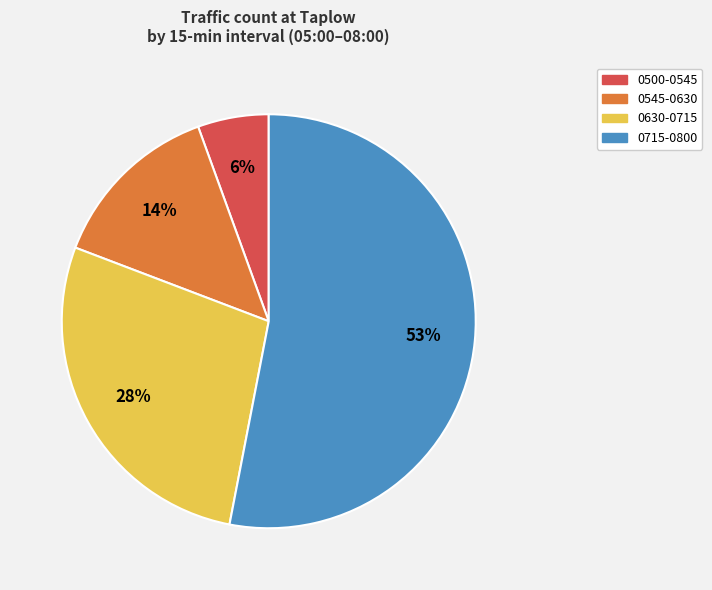

To the nearest percent, what is the difference between the largest and smallest slice percentages?

47%